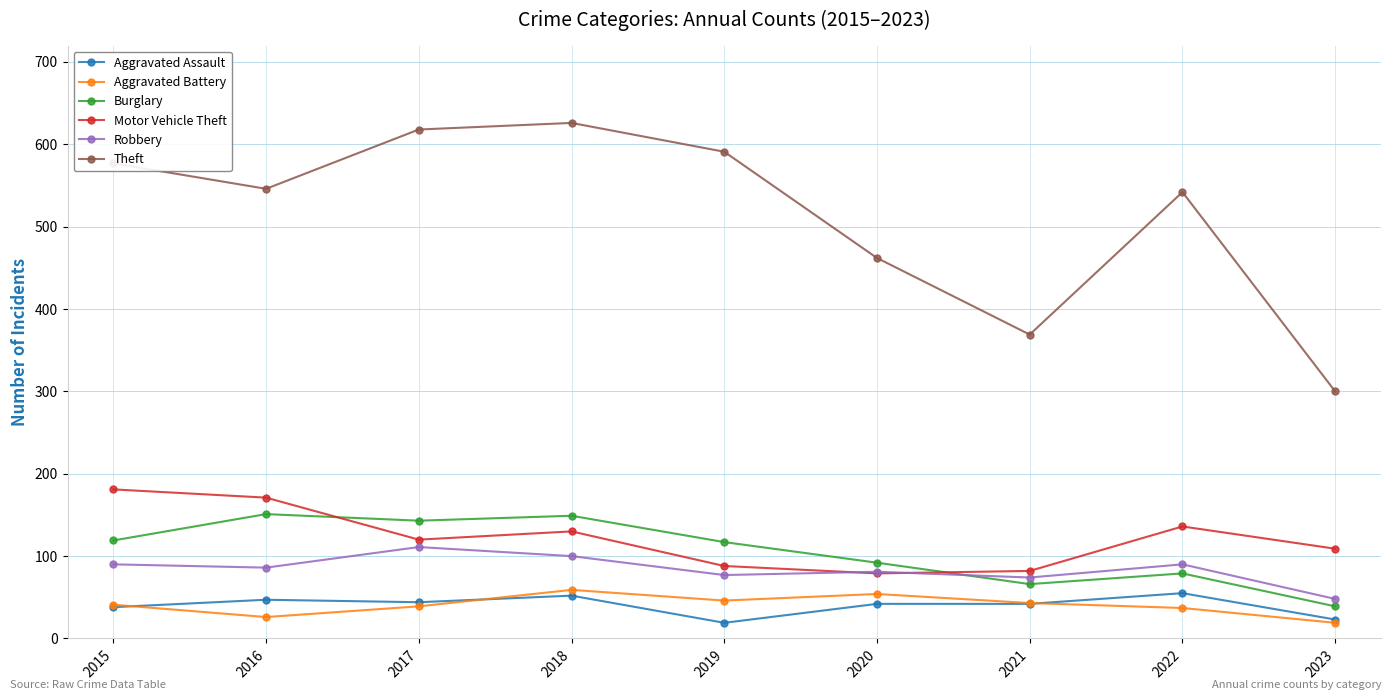

Which series changed the most between 2017 and 2022?

Theft